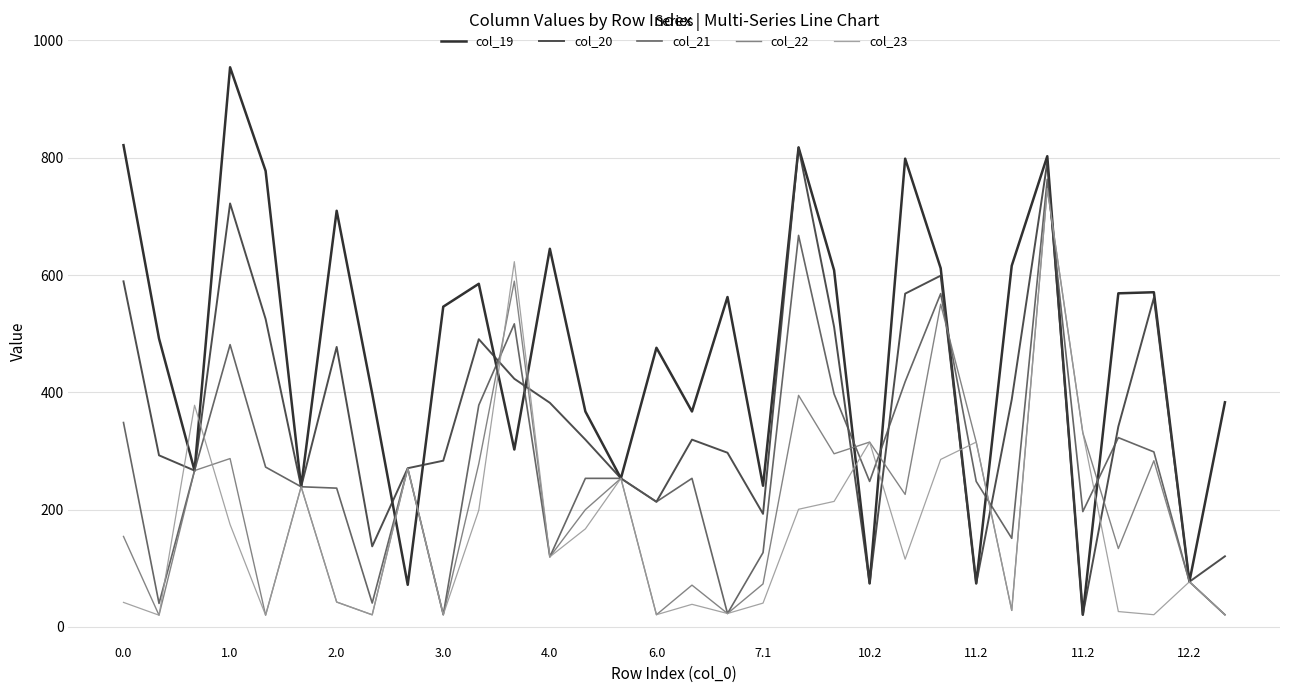

What is the difference between the maximum and minimum values in the col_19 series?

933.5